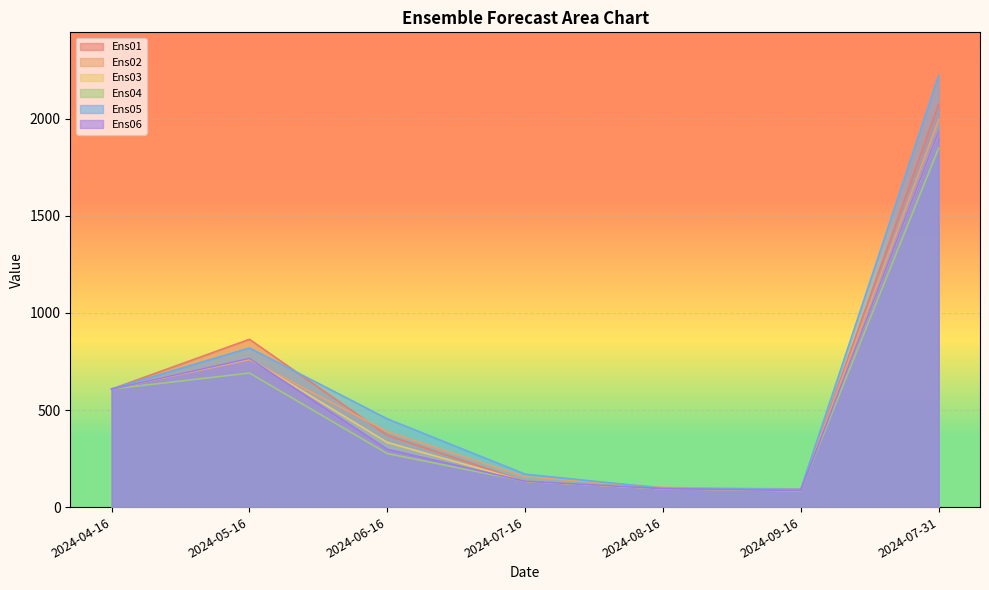

How many lines are shown in the chart?

6